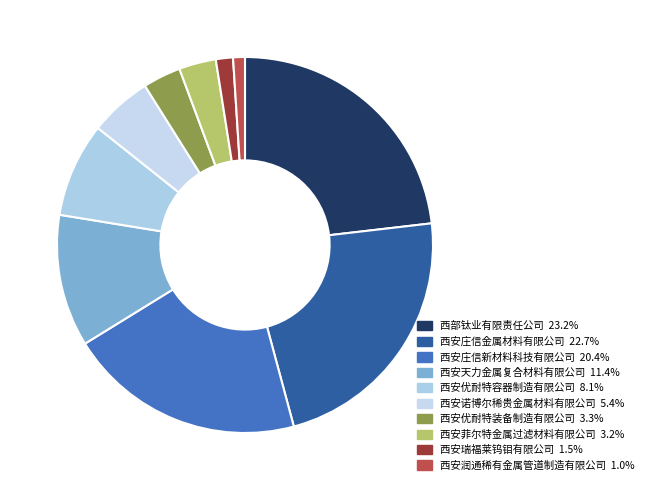

Which category has the biggest portion of the pie?

西部钛业有限责任公司